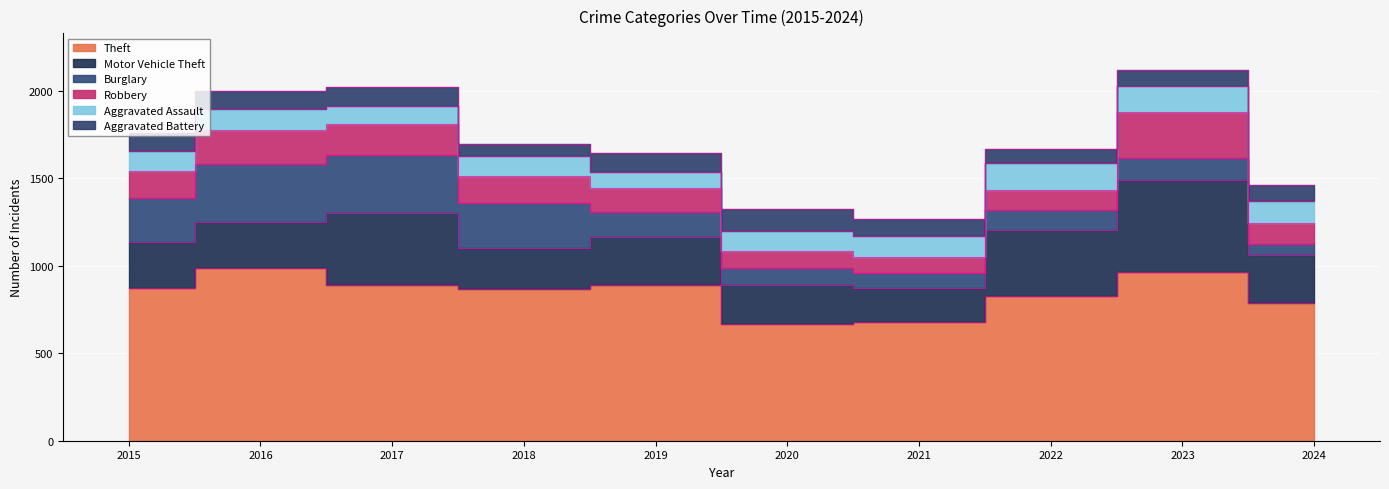

Reading left to right, what are all the values shown in this chart?

Theft: 874	984	892	868	891	666	678	827	964	785
Motor Vehicle Theft: 261	265	411	231	273	221	193	376	524	275
Burglary: 254	333	329	257	143	100	90	116	130	65
Robbery: 154	194	178	155	135	97	91	111	260	120
Aggravated Assault: 110	118	105	115	92	113	115	154	146	122
Aggravated Battery: 108	102	108	67	108	125	100	81	92	95